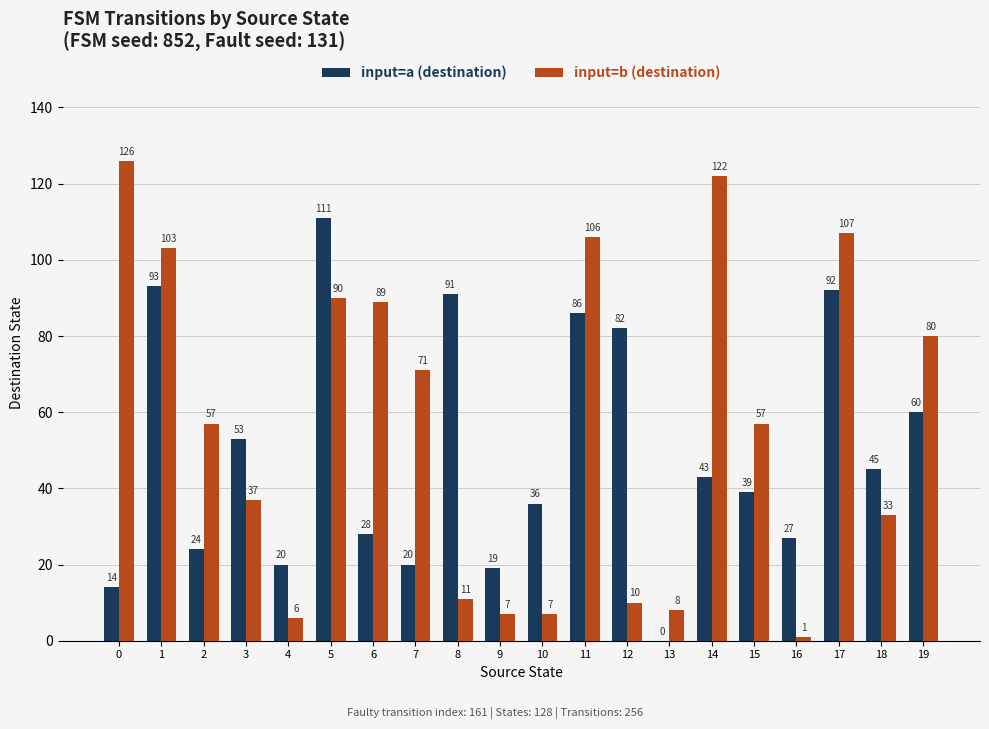

At which category is the sum across all series the highest?

5